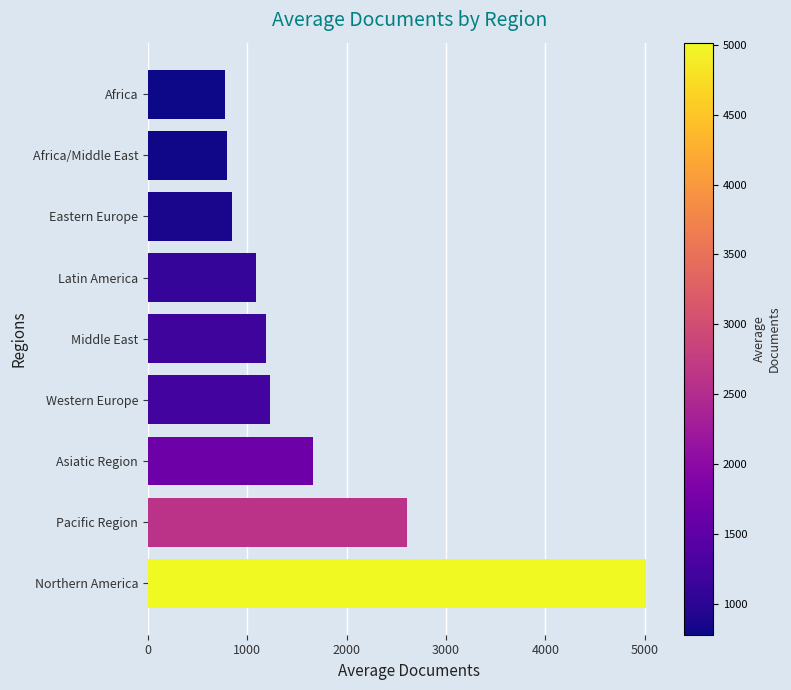

What is the smallest value displayed?

780.5